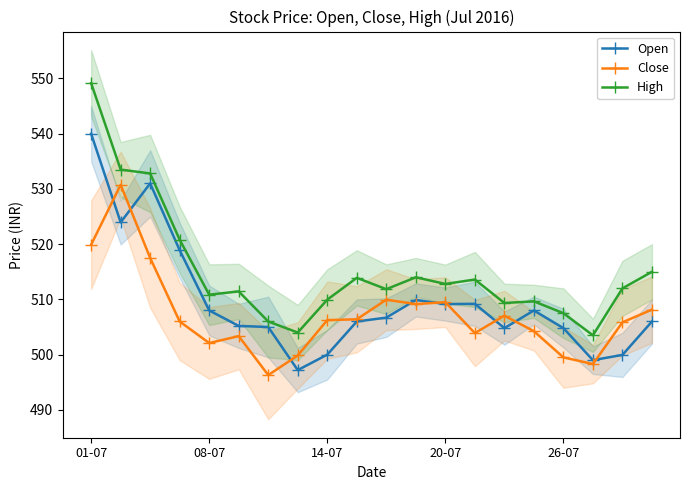

Where does the High series first go above 512?

01-07